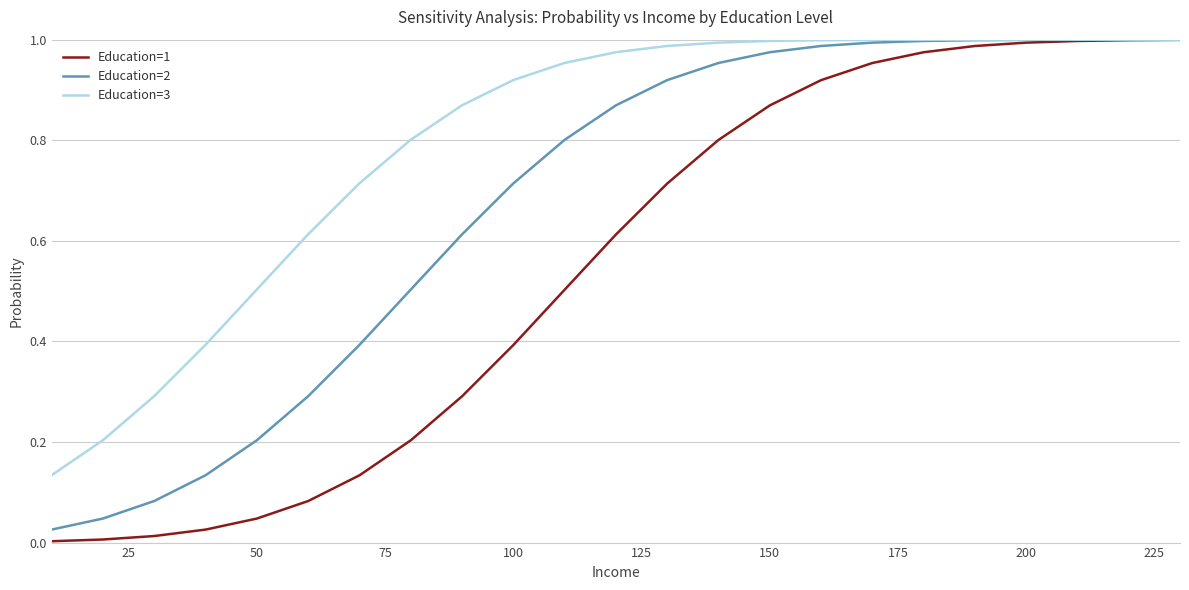

List the series in order of their overall mean, highest first.

Education=3, Education=2, Education=1